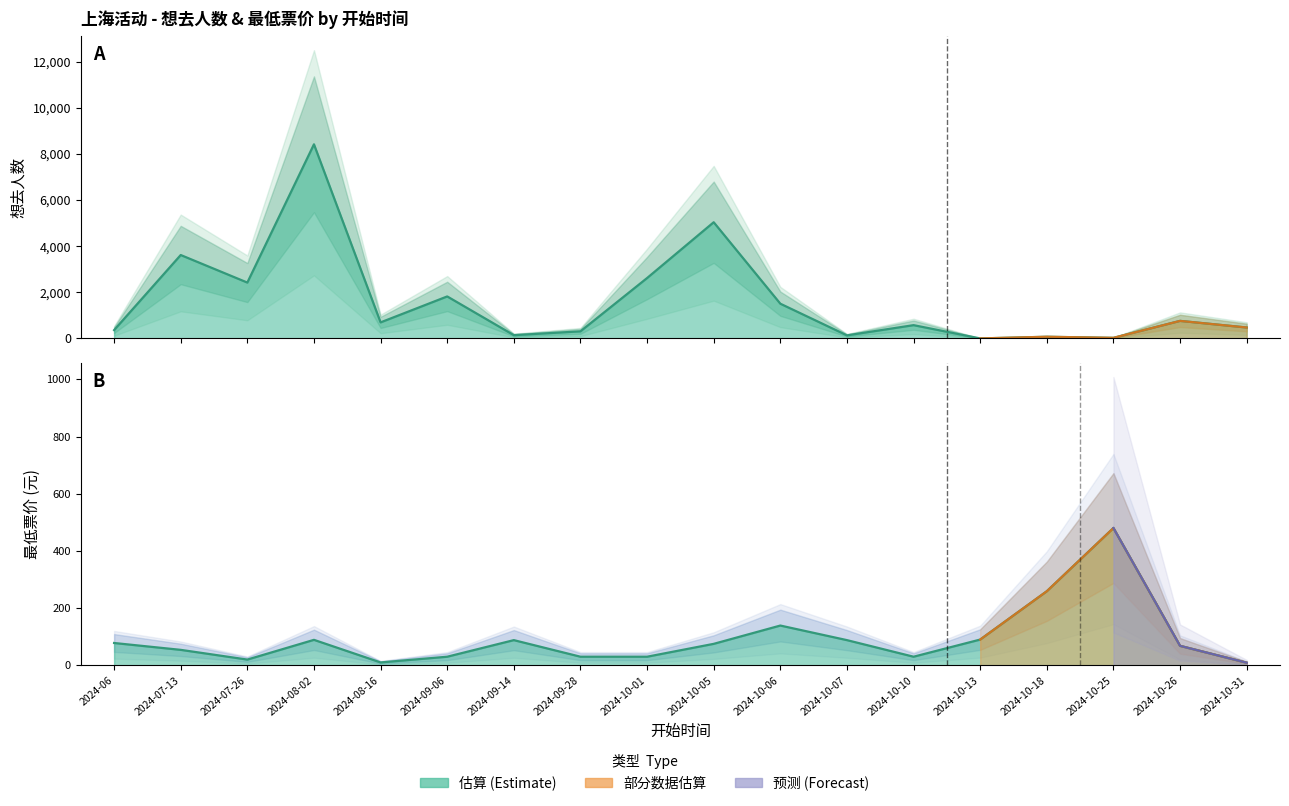

What is the difference between the highest and lowest values at 2024-10-07?

44